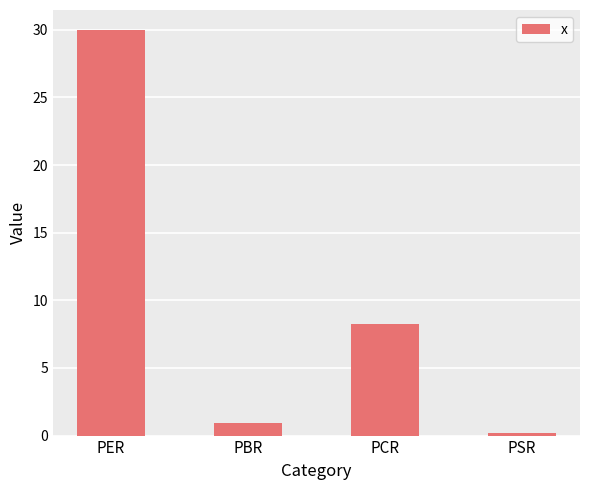

What is the change in value from PER to PBR?

-29.0